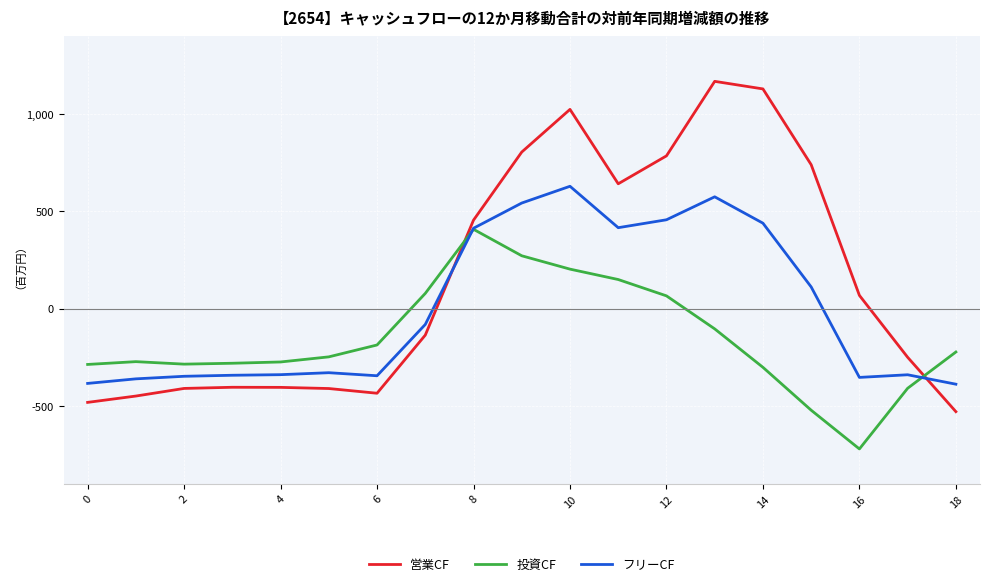

How many positive values does the フリーCF series have?

8